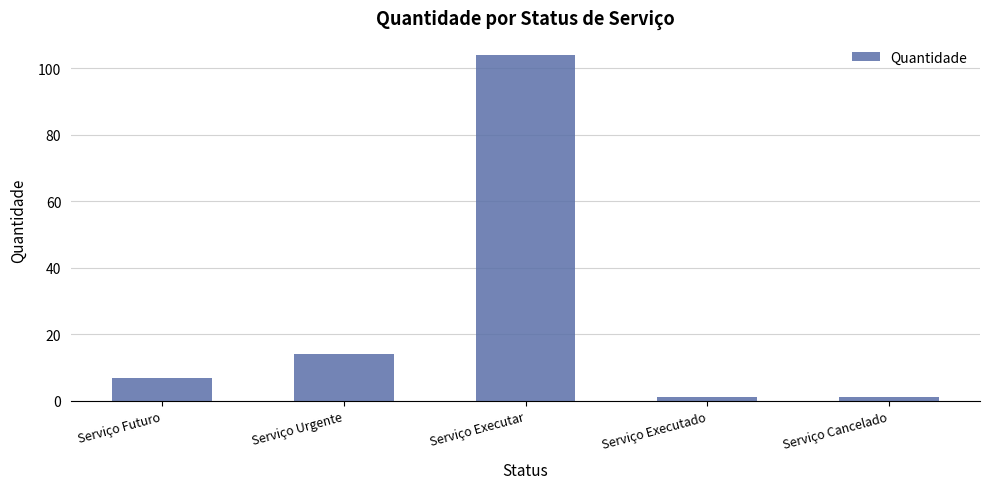

Does the chart contain any negative values?

No